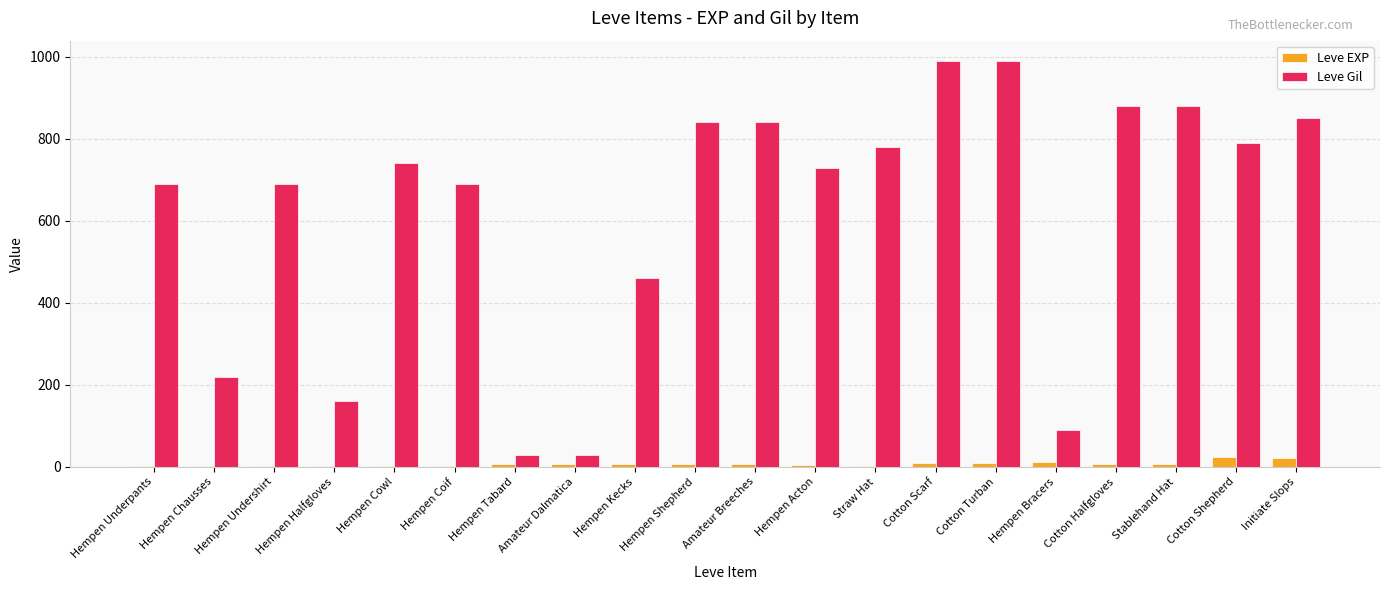

How many distinct data groups are displayed?

2